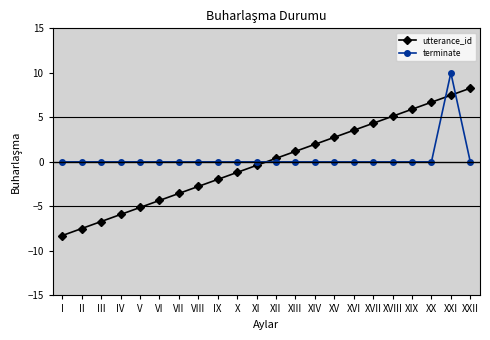

What value does the utterance_id series have at XXI?

7.5